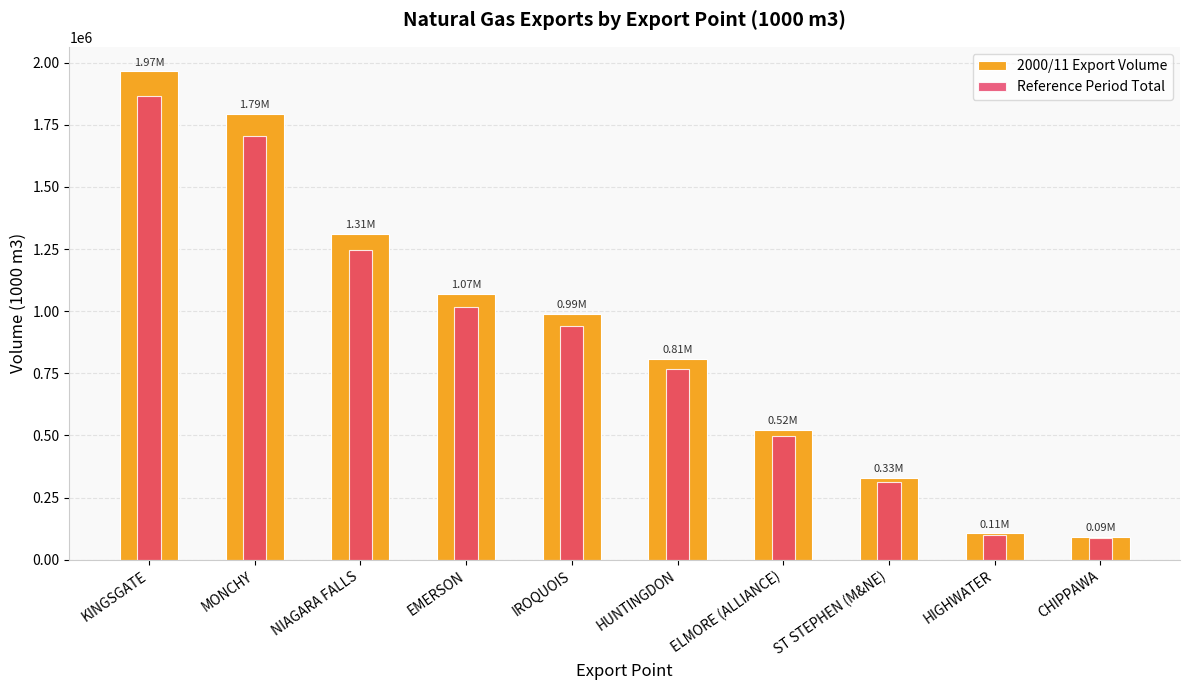

Count the number of data series in this chart.

2